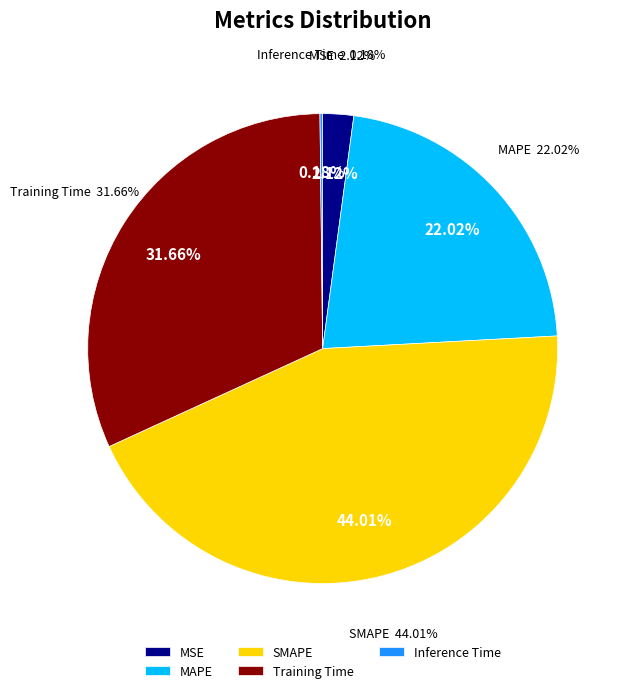

How many slices are in this pie chart?

5